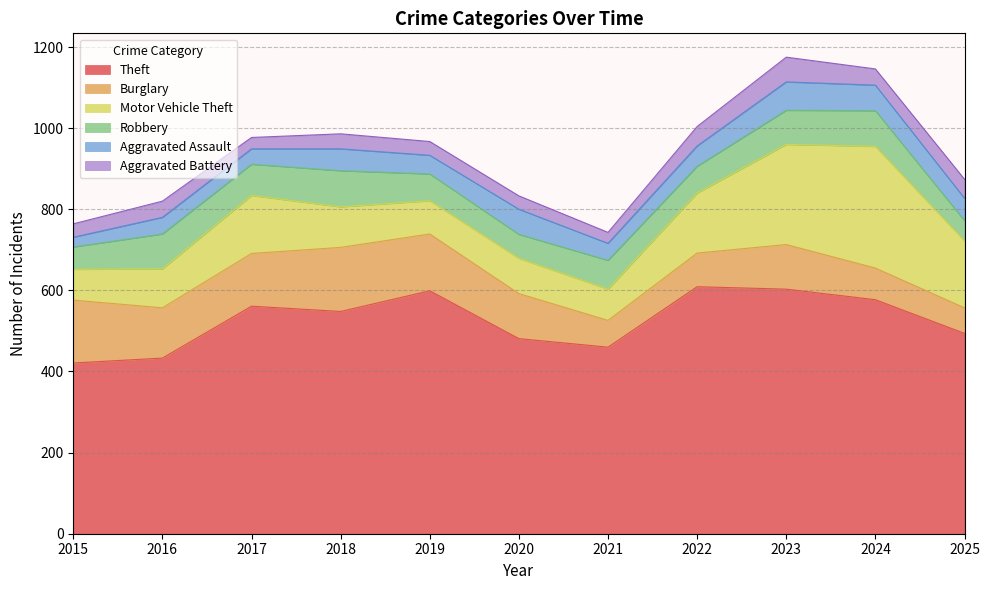

Reading left to right, transcribe all the data shown in this chart.

Theft: 421	433	561	548	599	481	460	609	603	577	494
Burglary: 155	124	130	158	140	111	66	83	110	78	63
Motor Vehicle Theft: 76	96	143	100	82	87	77	148	247	300	165
Robbery: 55	86	77	89	66	59	71	66	84	88	50
Aggravated Assault: 24	41	38	54	46	62	42	50	70	63	55
Aggravated Battery: 33	40	28	37	34	33	27	48	61	40	47